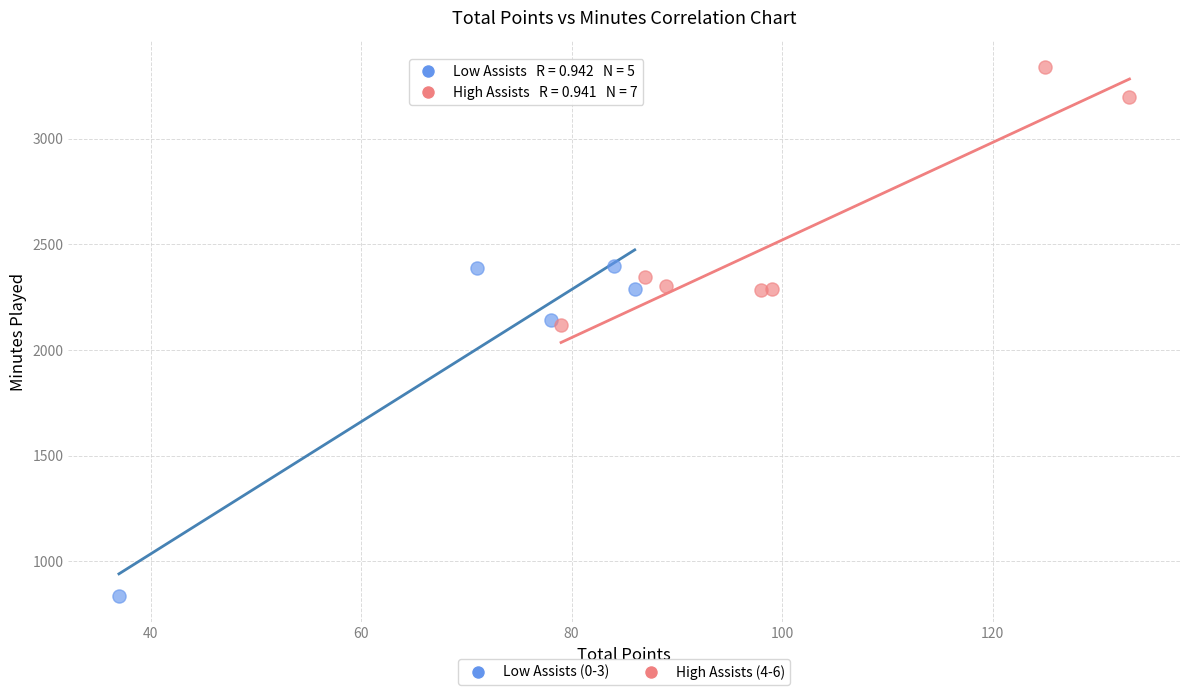

Which series contains the highest Y value?

High Assists (4-6)